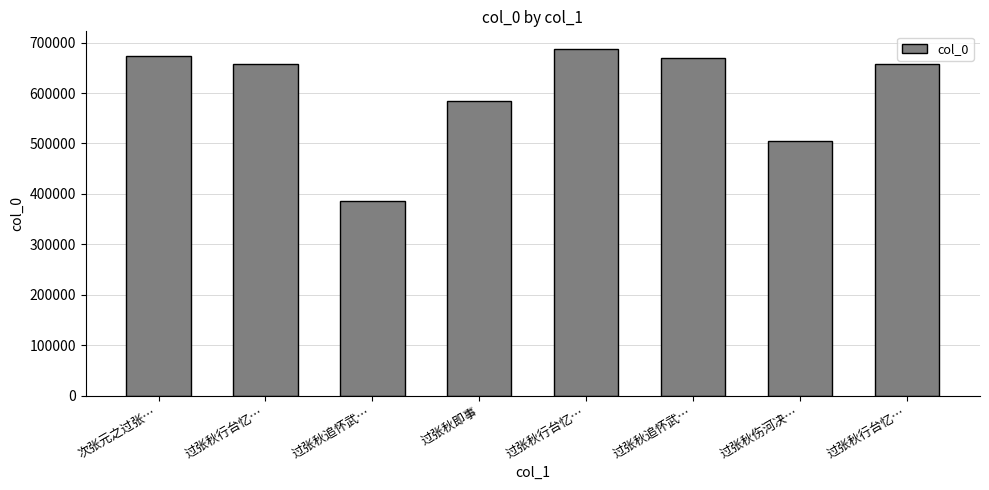

Reading left to right, transcribe all the data shown in this chart.

次张元之过张…=672872	过张秋行台忆…=657619	过张秋追怀武…=385240	过张秋即事=583499	过张秋行台忆…=687866	过张秋追怀武…=668532	过张秋伤河决…=505234	过张秋行台忆…=657620